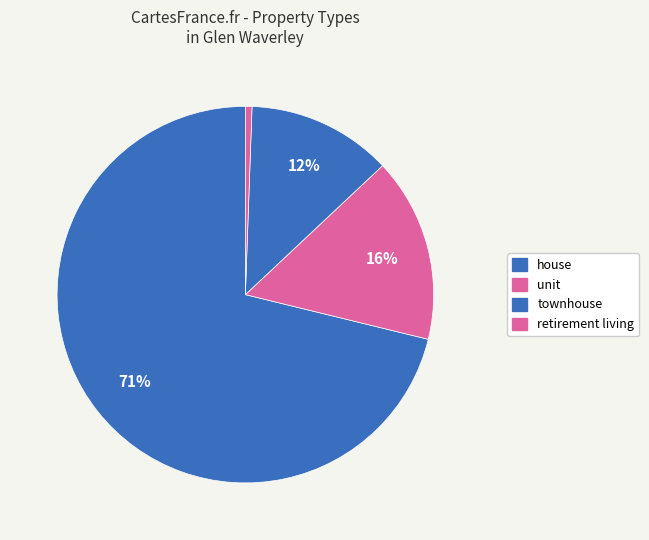

Do townhouse and retirement living together represent more than half of the pie?

No